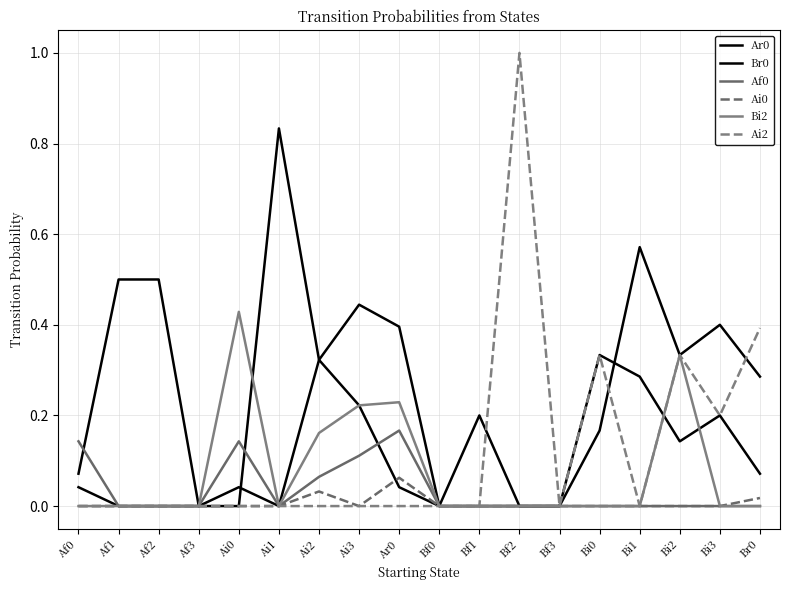

What is the spread (max minus min) of values at Bi3?

0.4